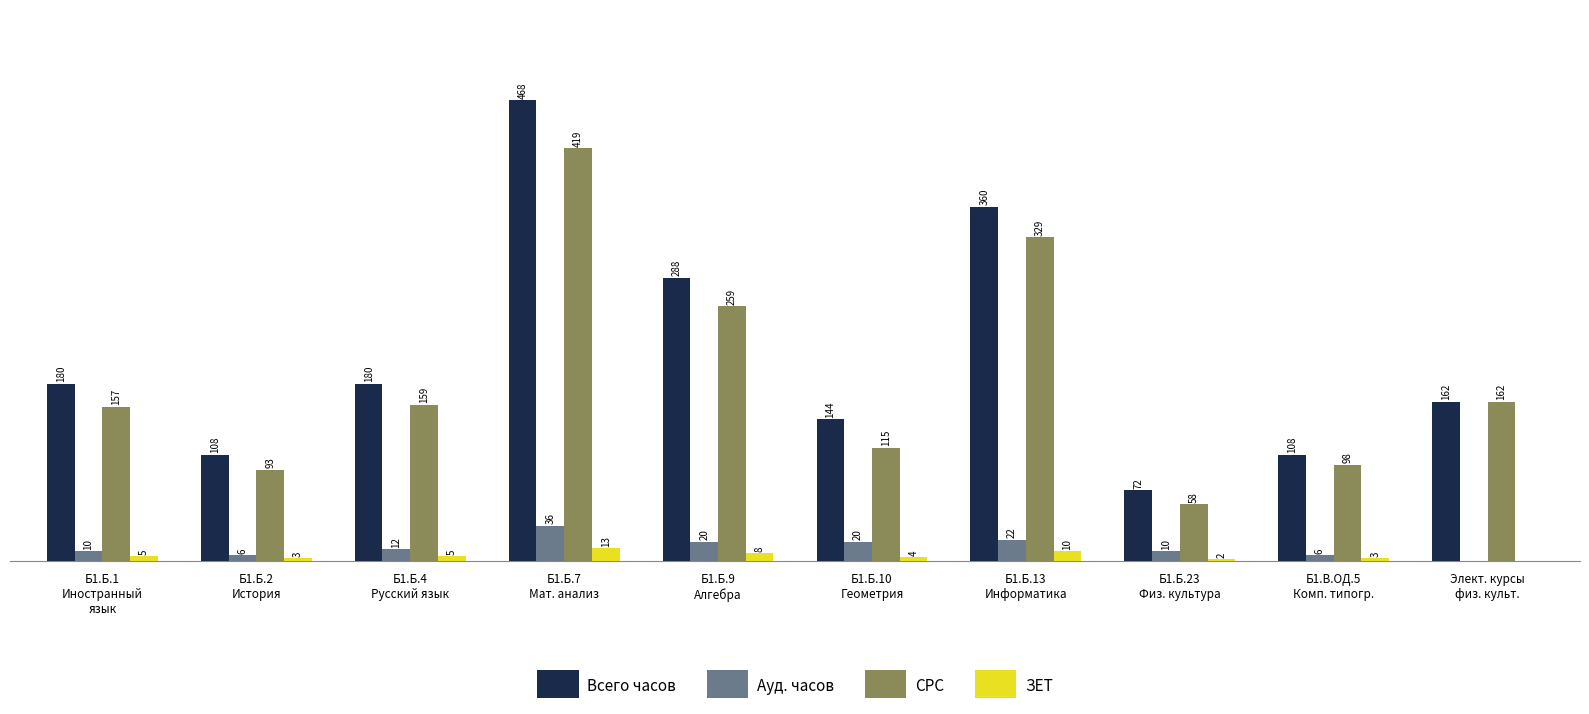

At which label is СРС closest to 238?

Б1.Б.9
Алгебра